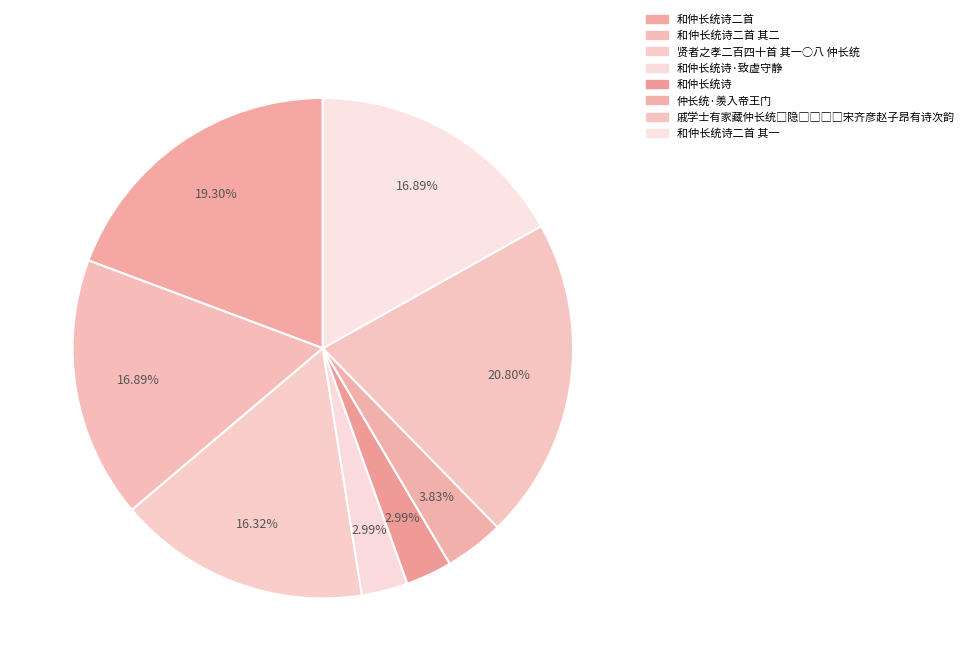

Count the number of slices in the pie.

8